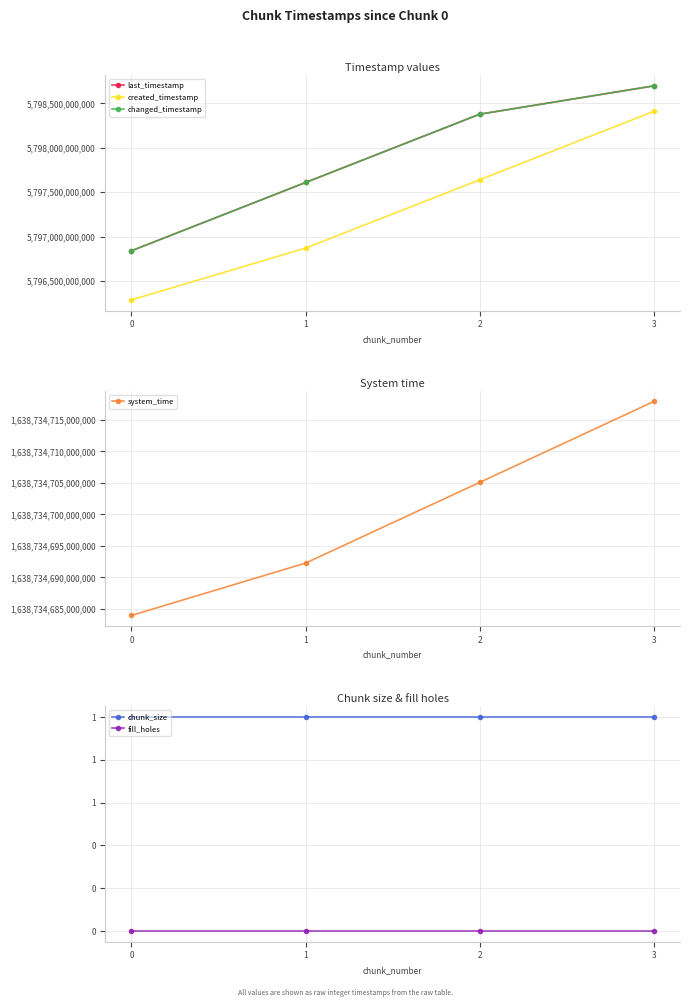

List the labels in order of system_time value, largest first.

3, 2, 1, 0